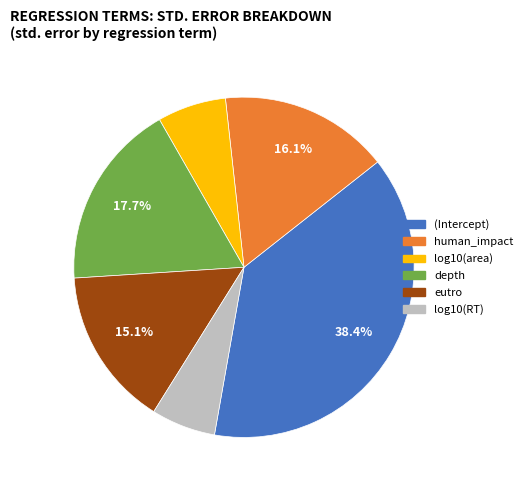

Does log10(area) account for over 50% of the chart?

No